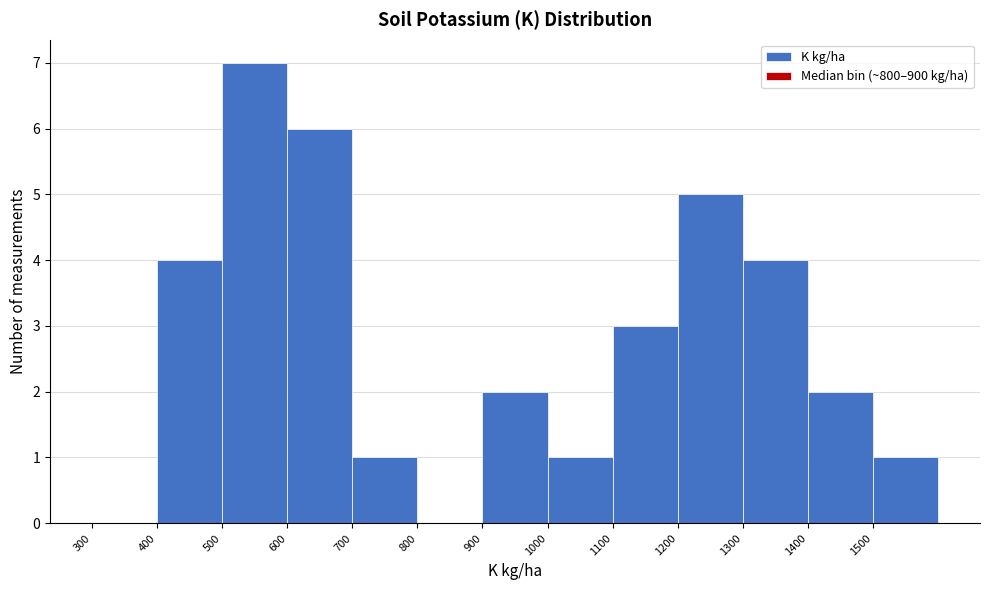

Over which range of the x-axis is the bar tallest?

500 to 600